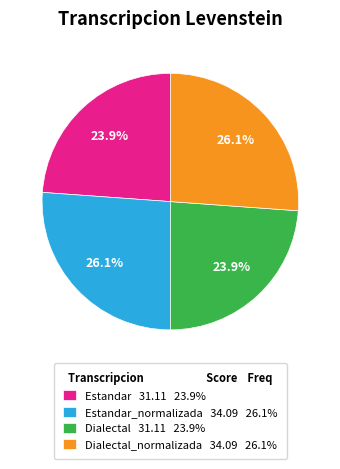

Is the sum of Dialectal 31.11 23.9% and Estandar 31.11 23.9% greater than half?

No